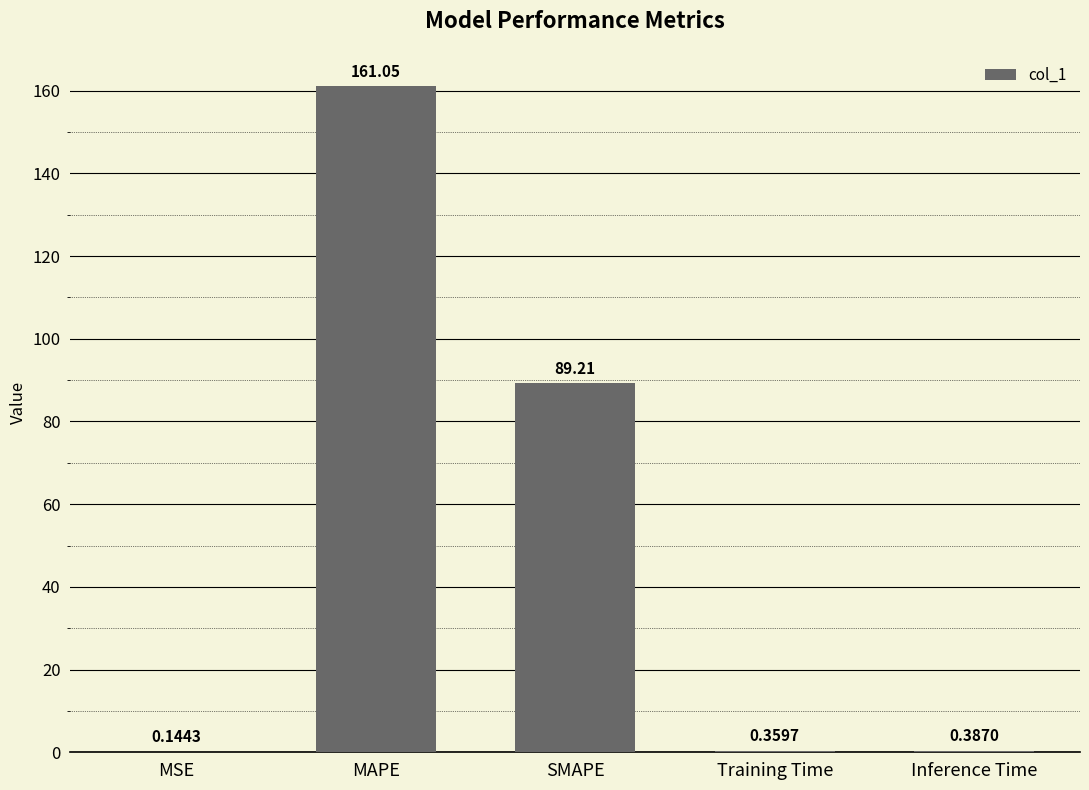

What is the change in value from SMAPE to Inference Time?

-88.8